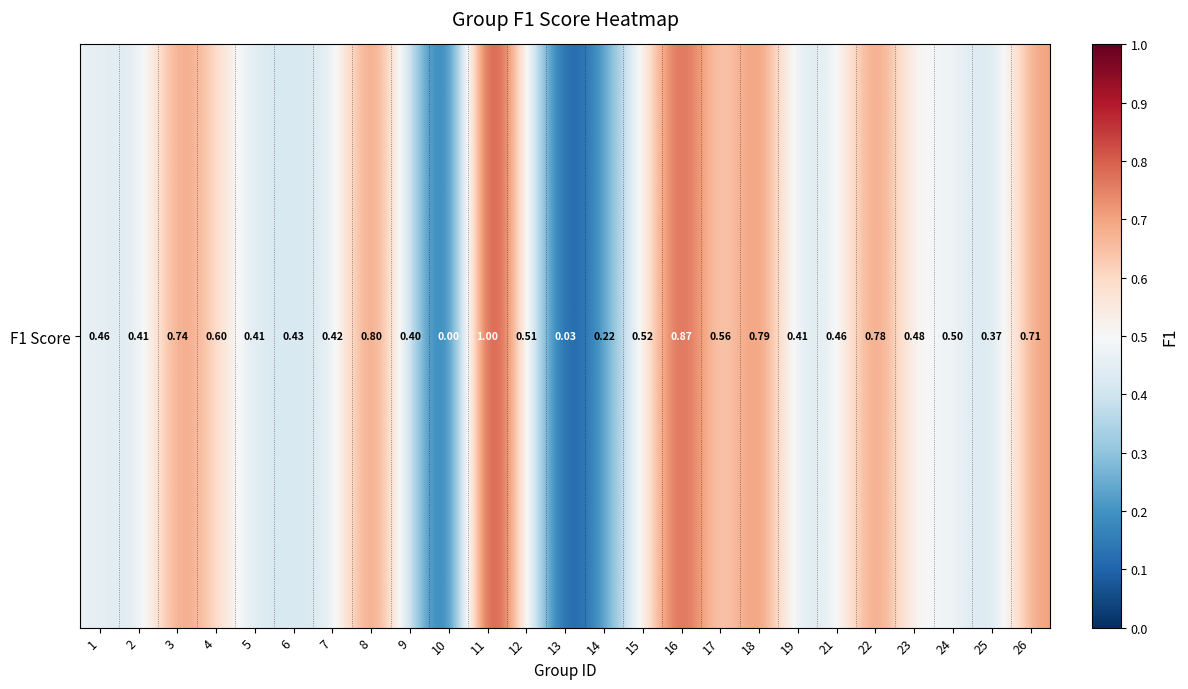

The value at 2 is 0.4. True or false?

True